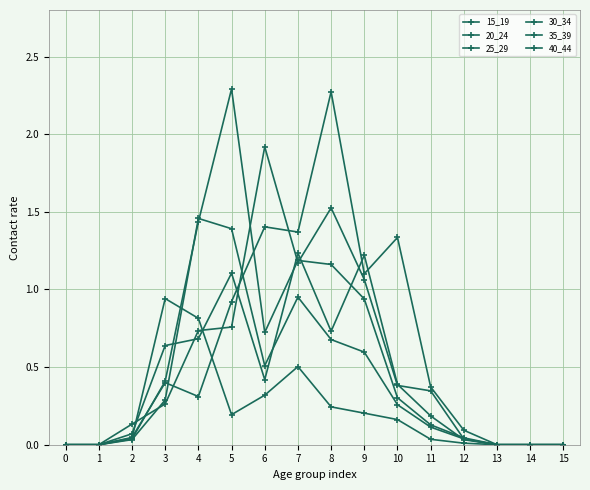

The 25_29 series shows 0.0 at 15. True or false?

True